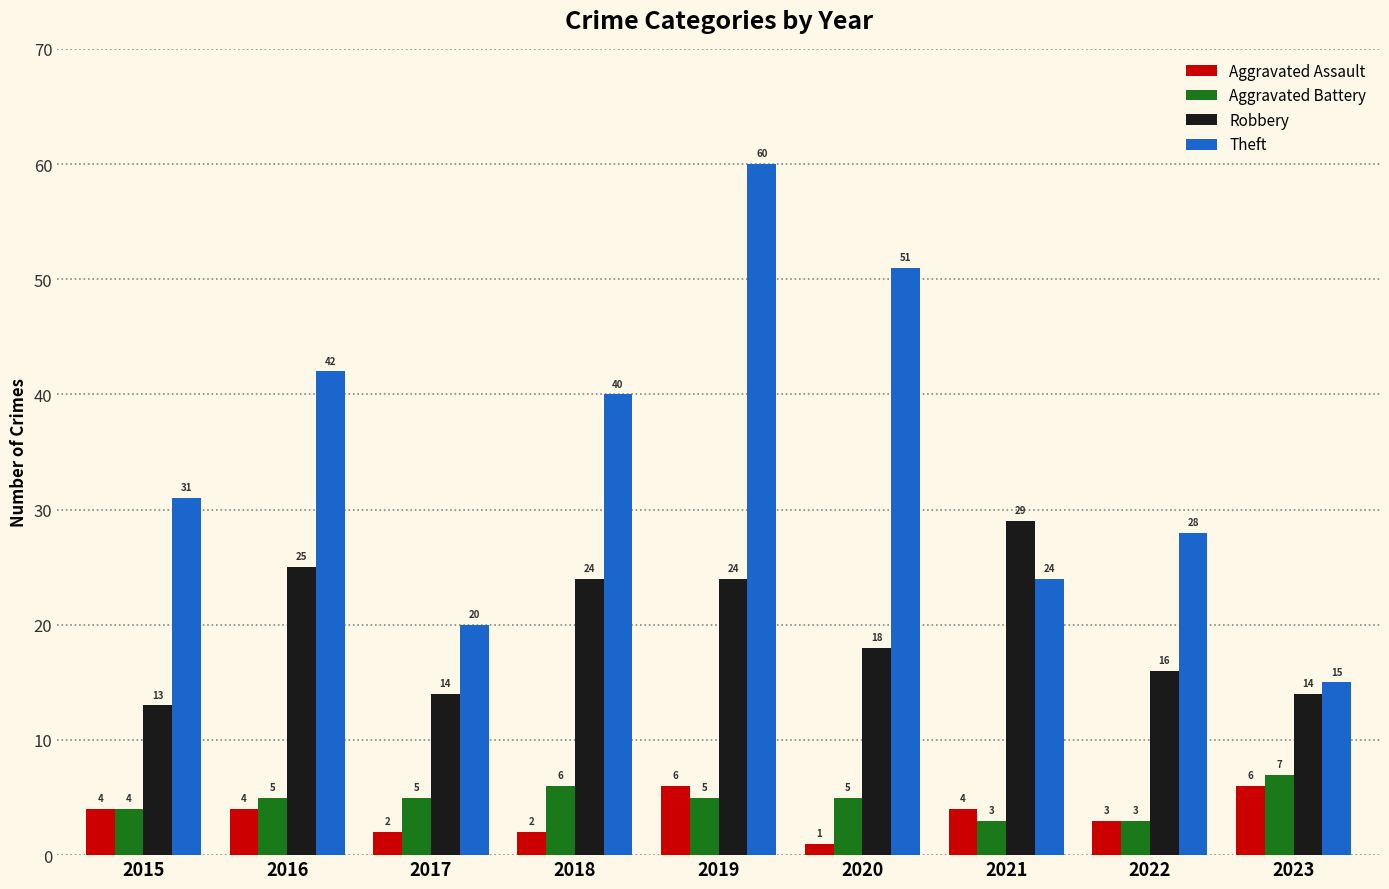

What is the value of the Aggravated Assault bar at the 8th from the left?

3